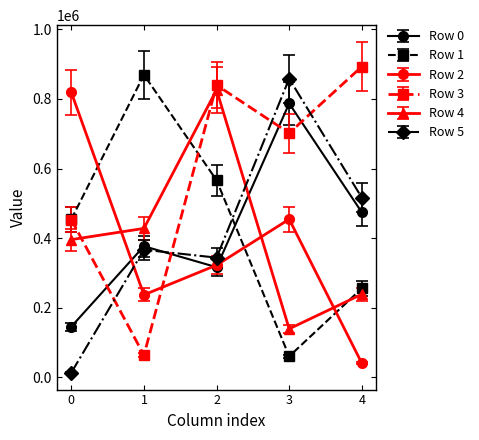

Is the value of Row 2 at 3 greater than the value of Row 3 at 1?

Yes